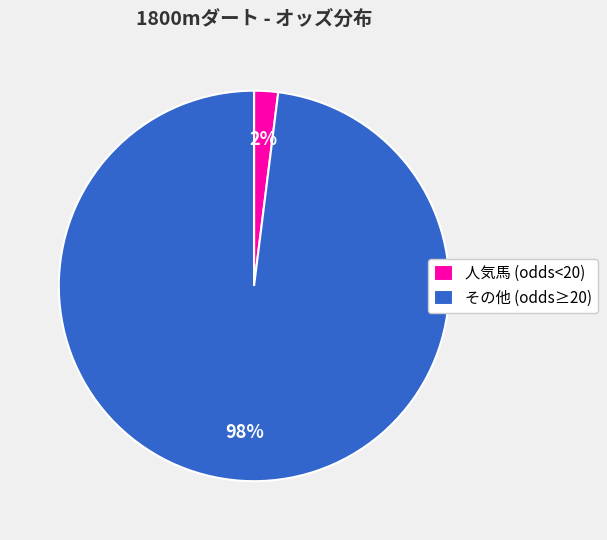

To the nearest percent, what is the difference between the largest and smallest slice percentages?

96%